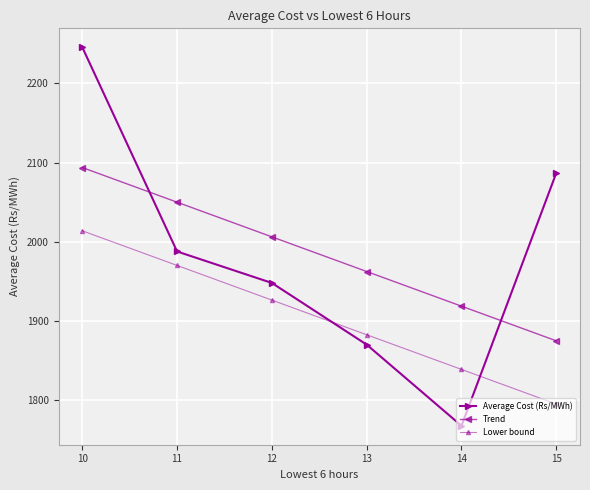

Read the Trend value at 10.

2093.7